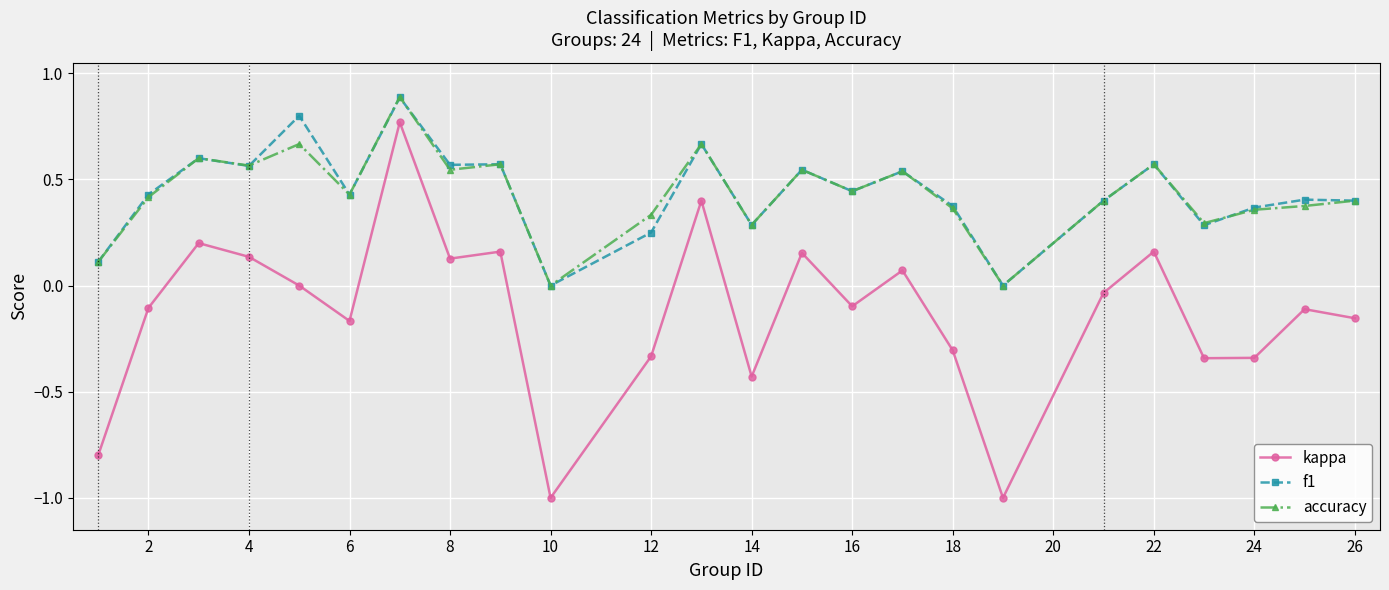

True or false: accuracy and f1 cross at least once.

True